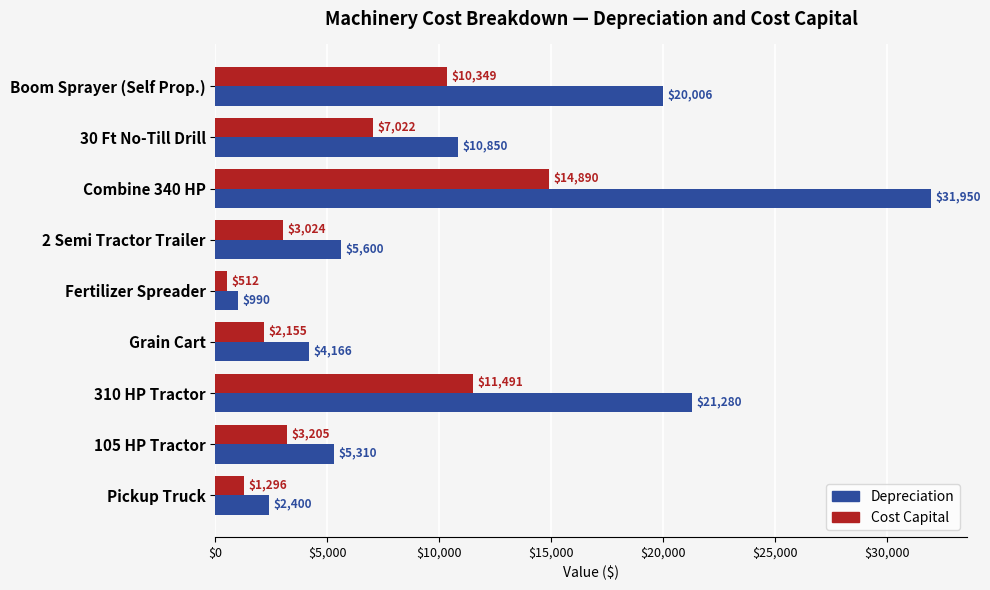

The Depreciation series shows 33096.4 at Boom Sprayer (Self Prop.). True or false?

False